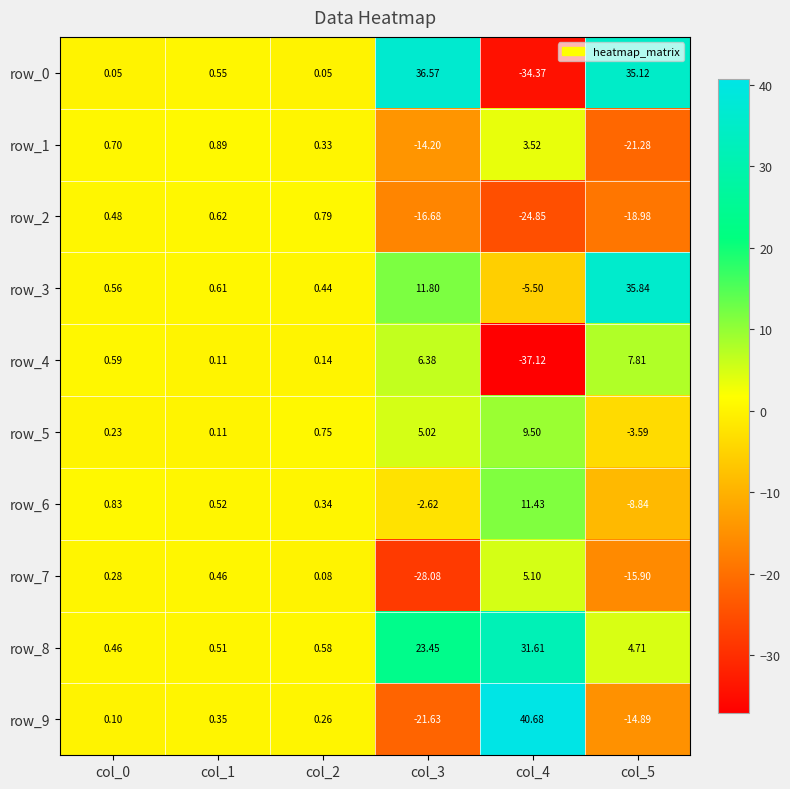

What is the sum of the row_5 values at col_1 and col_5?

-3.5